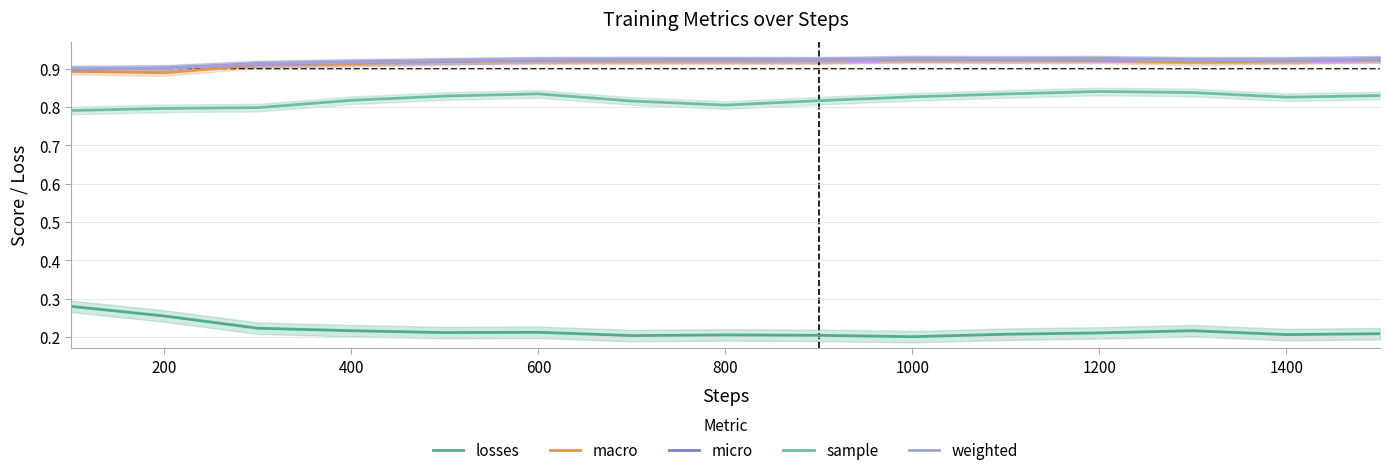

True or false: losses and weighted intersect in this chart.

False